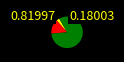

How many segments does this pie chart have?

3